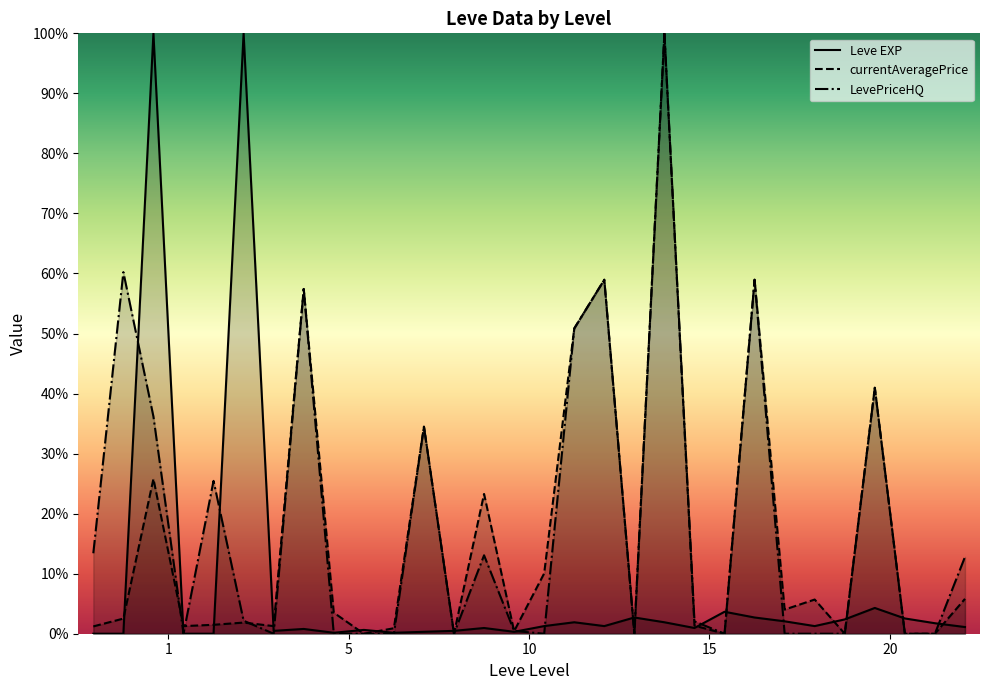

Which series has the widest spread of values?

Leve EXP